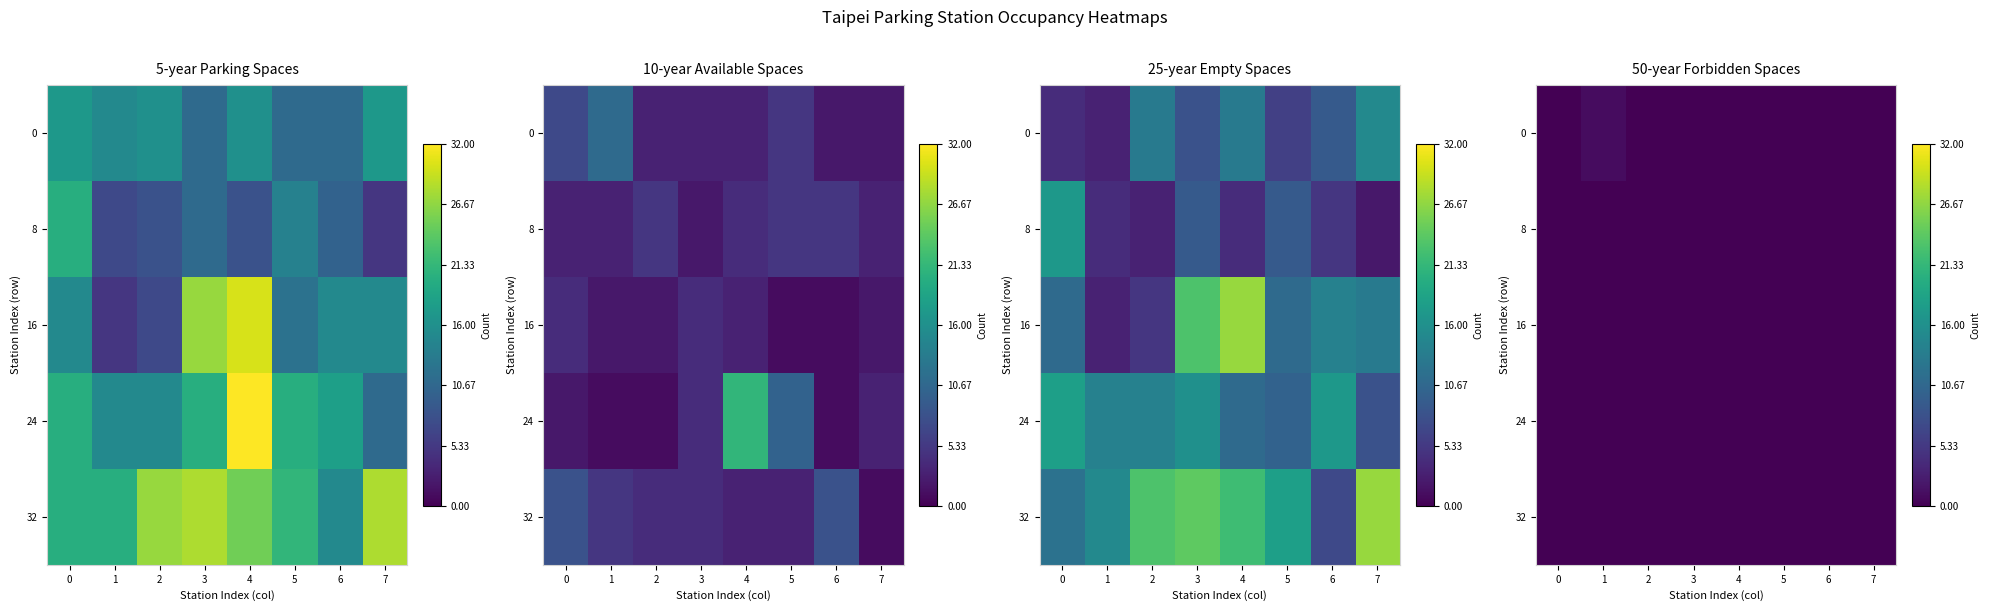

The value of 16 at 3 is 0. True or false?

True